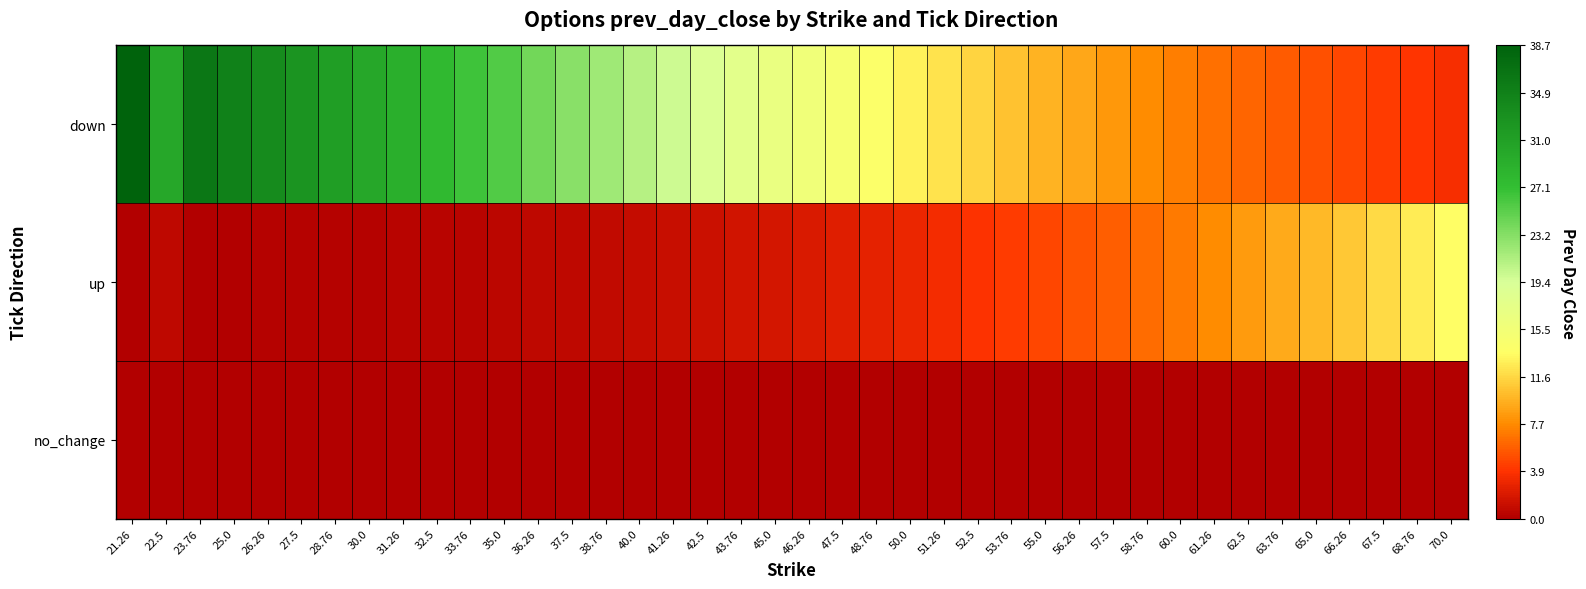

Reading left to right, transcribe all the data shown in this chart.

down: 21.26=38.7	22.5=30.0	23.76=36.0	25.0=34.8	26.26=33.6	27.5=32.4	28.76=31.2	30.0=30.1	31.26=29.2	32.5=27.7	33.76=26.5	35.0=25.7	36.26=24.2	37.5=23.1	38.76=22.0	40.0=20.9	41.26=19.8	42.5=18.8	43.76=17.8	45.0=16.8	46.26=15.8	47.5=14.8	48.76=13.9	50.0=13.0	51.26=12.2	52.5=11.3	53.76=10.6	55.0=9.8	56.26=9.1	57.5=8.4	58.76=7.8	60.0=7.2	61.26=6.6	62.5=6.1	63.76=5.6	65.0=5.1	66.26=4.7	67.5=4.3	68.76=4.0	70.0=3.6
up: 21.26=0.1	22.5=0.7	23.76=0.1	25.0=0.1	26.26=0.2	27.5=0.2	28.76=0.2	30.0=0.3	31.26=0.3	32.5=0.4	33.76=0.4	35.0=0.5	36.26=0.6	37.5=0.7	38.76=0.9	40.0=1.0	41.26=1.2	42.5=1.3	43.76=1.6	45.0=1.8	46.26=2.0	47.5=2.3	48.76=2.7	50.0=3.0	51.26=3.4	52.5=3.8	53.76=4.2	55.0=4.8	56.26=5.3	57.5=5.9	58.76=6.5	60.0=7.1	61.26=7.8	62.5=8.5	63.76=9.2	65.0=10.0	66.26=10.8	67.5=11.7	68.76=12.6	70.0=13.5
no_change: 21.26=0.0	22.5=0.0	23.76=0.0	25.0=0.0	26.26=0.0	27.5=0.0	28.76=0.0	30.0=0.0	31.26=0.0	32.5=0.0	33.76=0.0	35.0=0.0	36.26=0.0	37.5=0.0	38.76=0.0	40.0=0.0	41.26=0.0	42.5=0.0	43.76=0.0	45.0=0.0	46.26=0.0	47.5=0.0	48.76=0.0	50.0=0.0	51.26=0.0	52.5=0.0	53.76=0.0	55.0=0.0	56.26=0.0	57.5=0.0	58.76=0.0	60.0=0.0	61.26=0.0	62.5=0.0	63.76=0.0	65.0=0.0	66.26=0.0	67.5=0.0	68.76=0.0	70.0=0.0